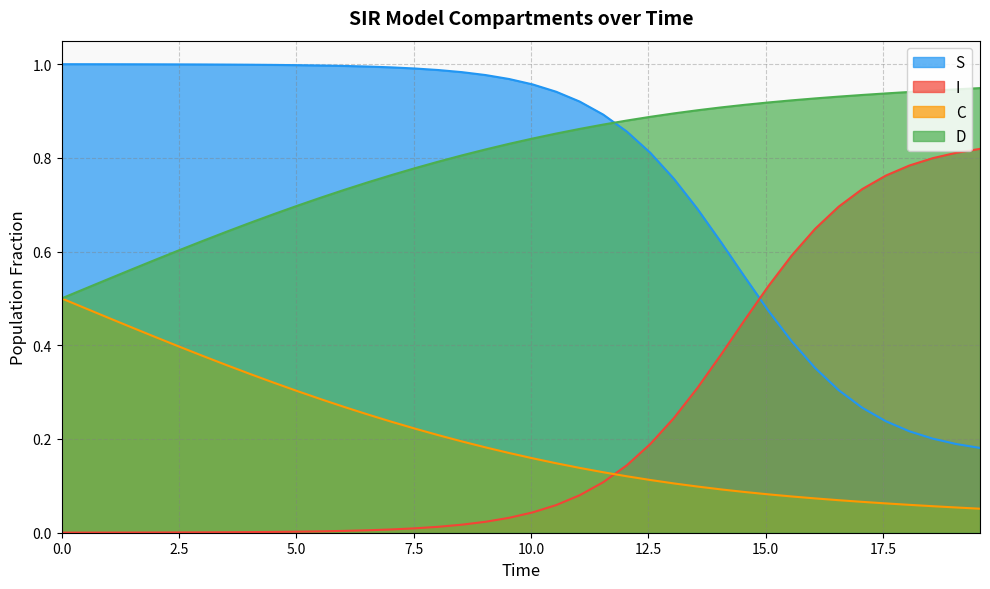

Rank the series by their maximum value, from highest to lowest.

S, D, I, C